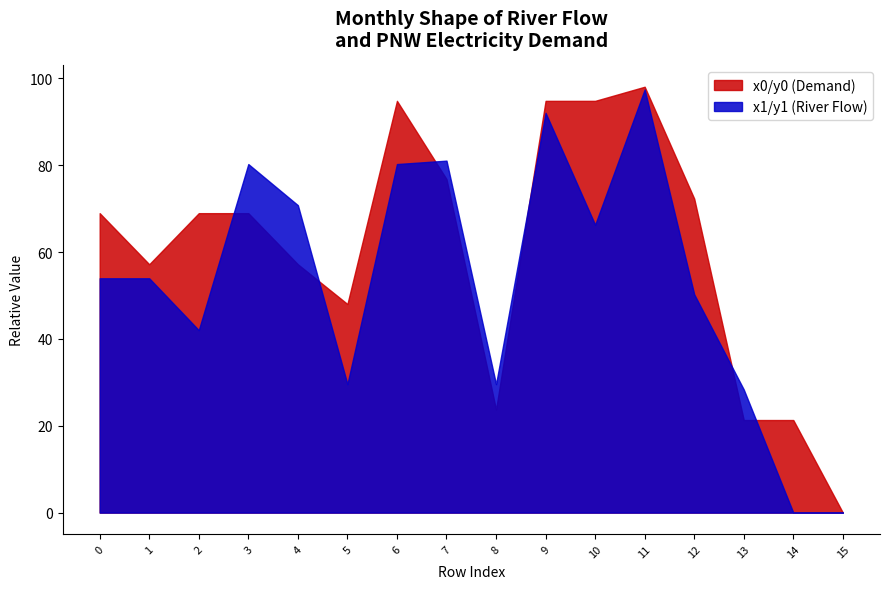

What is the difference between the second highest and second lowest values in the y1 series?

92.0